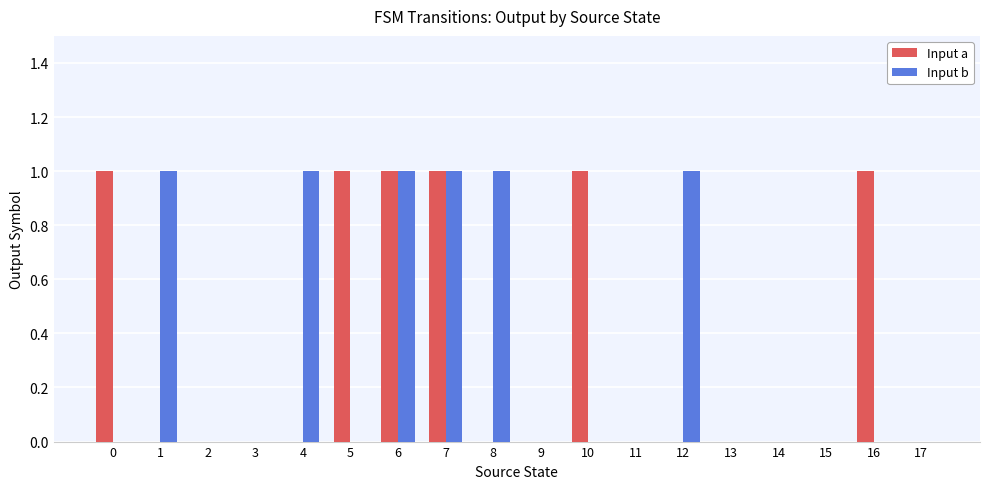

Between 1 and 15, which series saw the biggest shift?

Input b